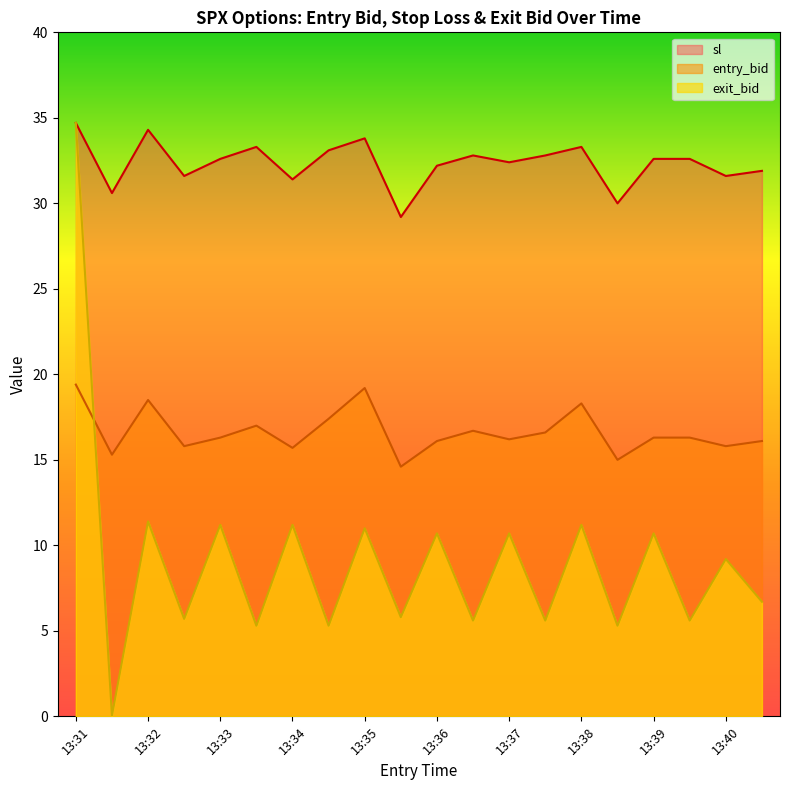

True or false: sl has a value of 19.5 at 13:40.

False